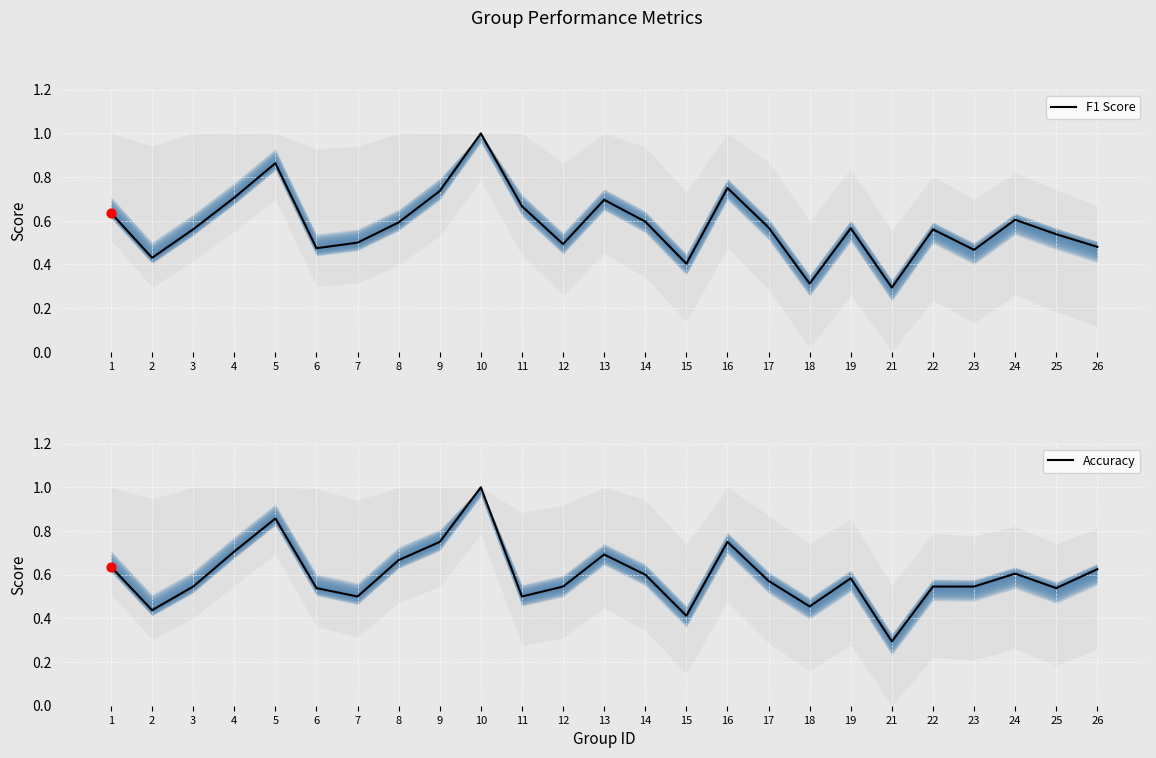

Which series reaches the minimum Y coordinate?

F1 Score